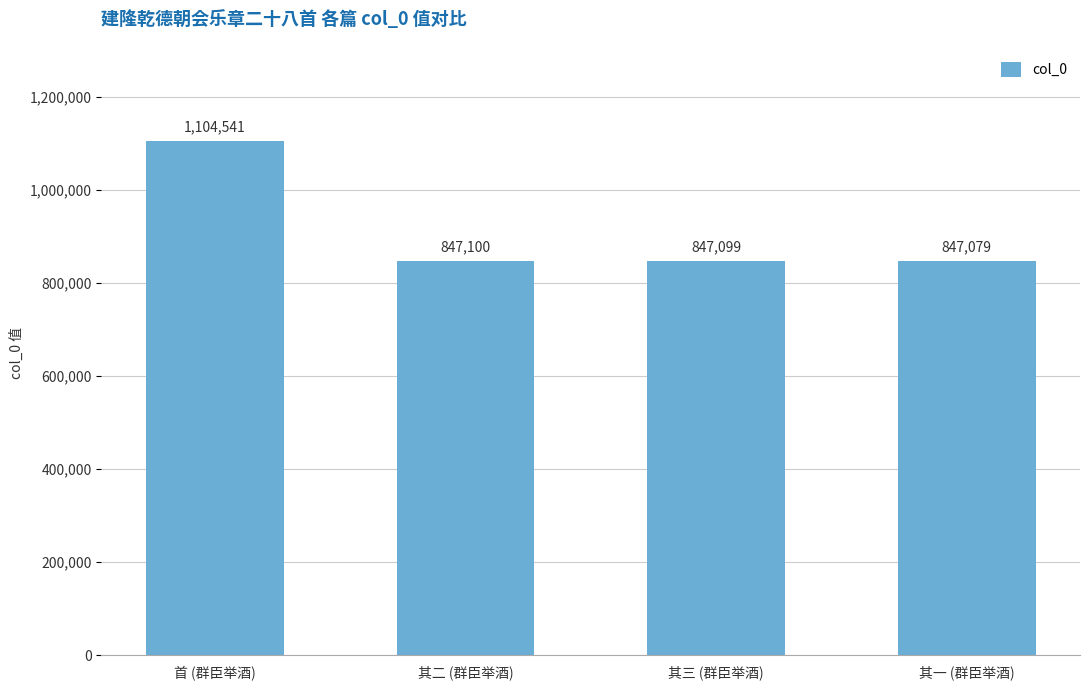

What is the average value?

911455